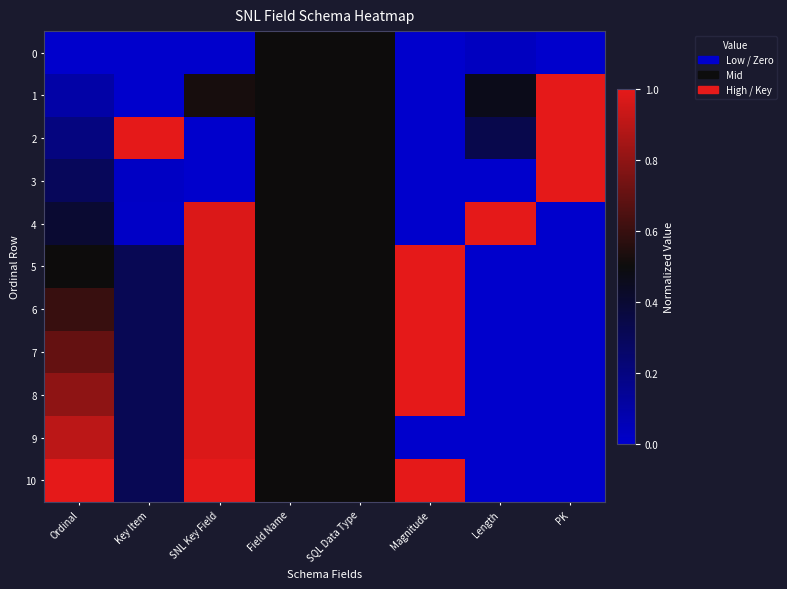

Which has a higher value, Length or SNL Key Field?

Length